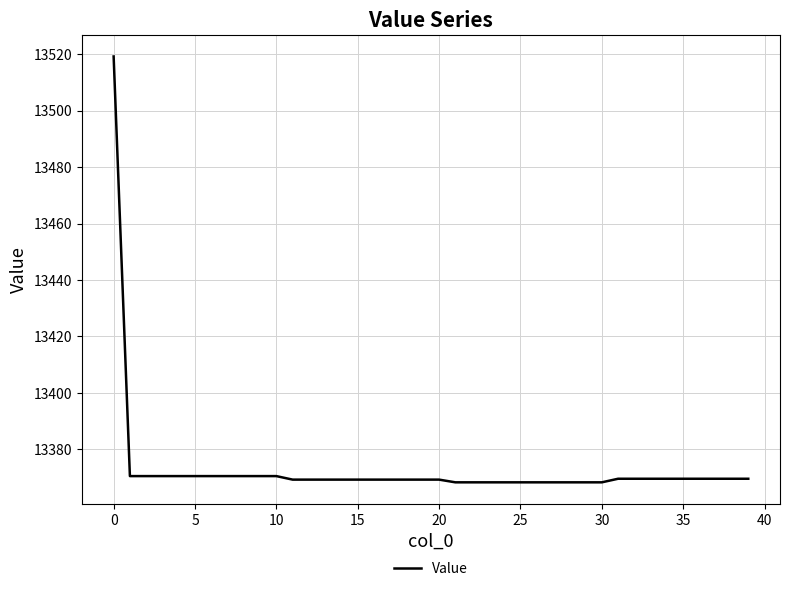

What is the maximum value shown in the chart?

13519.3